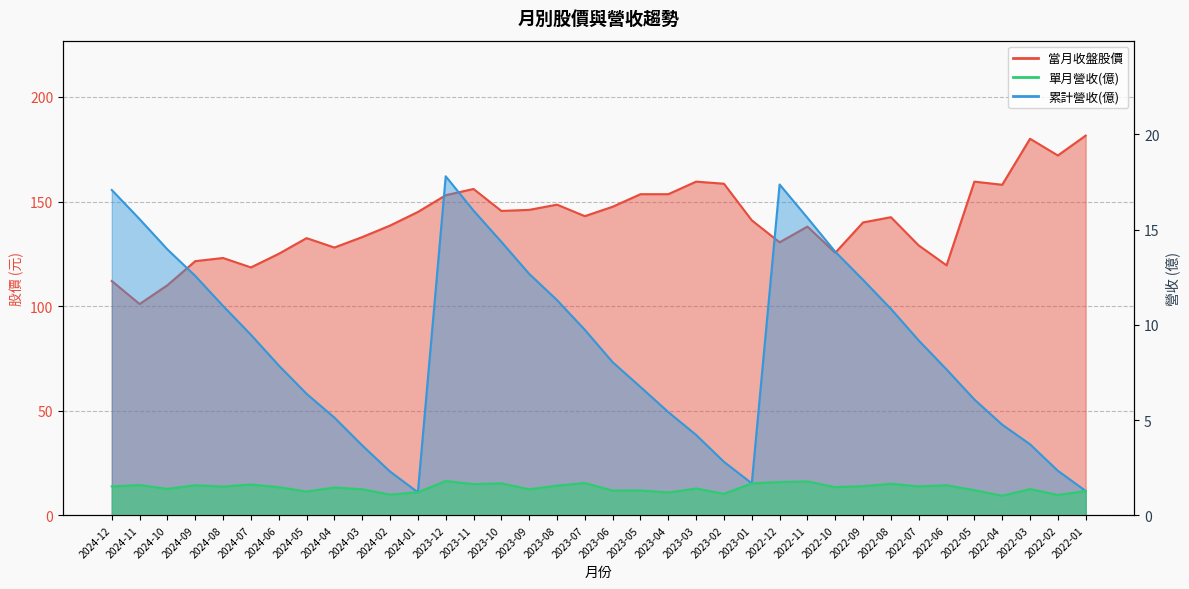

What are all the series names shown in the legend?

當月收盤股價, 單月營收(億), 累計營收(億)